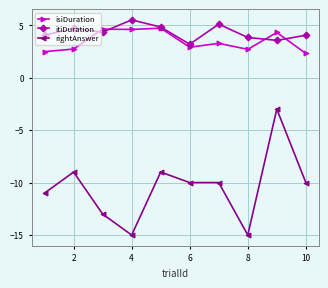

What is the difference between the second highest and second lowest values in the rightAnswer series?

6.0